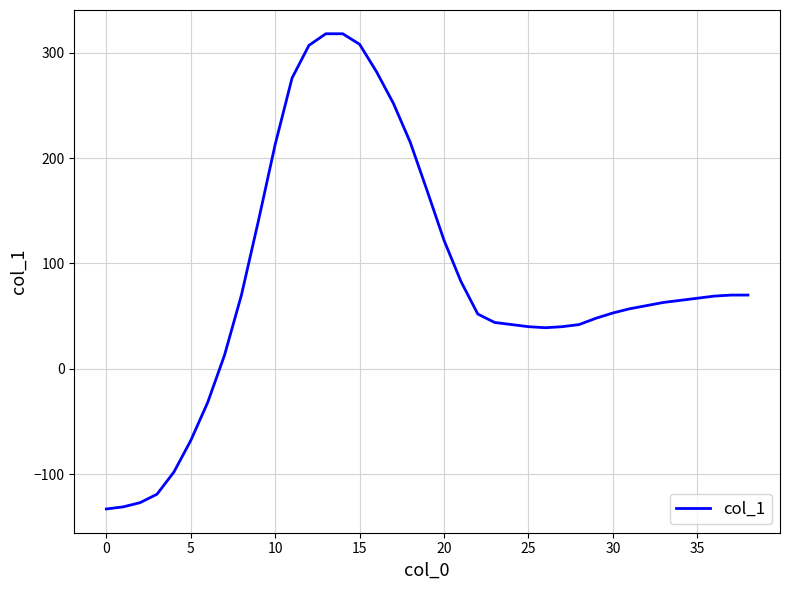

What is the difference between the maximum and minimum values?

451